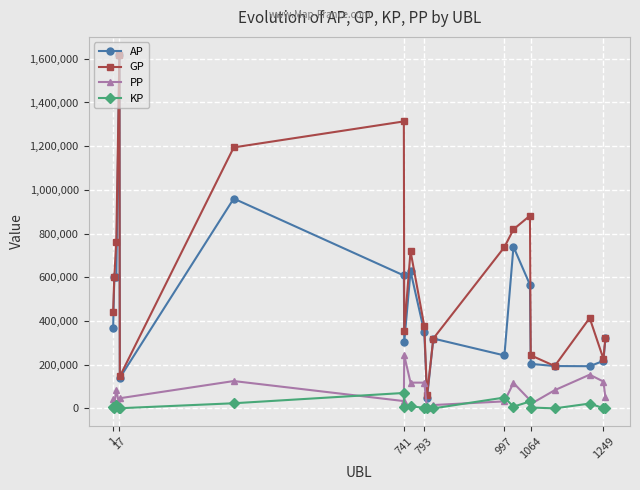

True or false: GP and PP intersect in this chart.

False